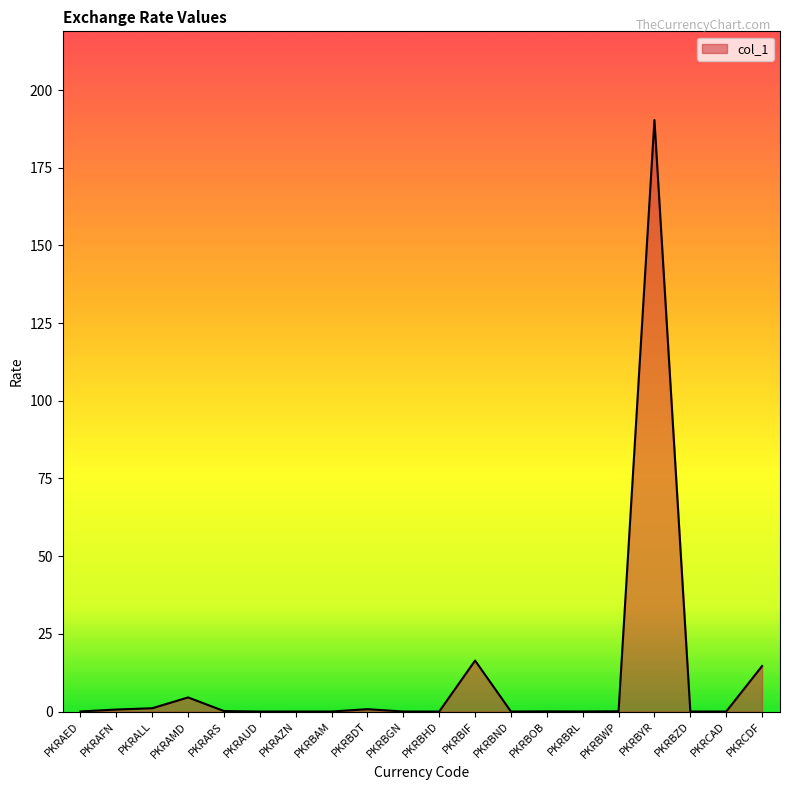

At which category does the chart reach its peak across all series?

PKRBYR